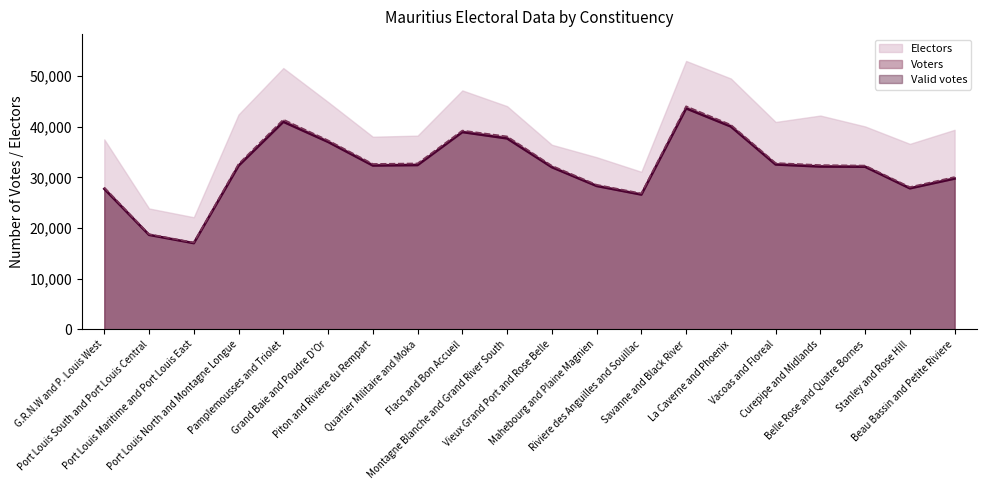

How many lines are shown in the chart?

3